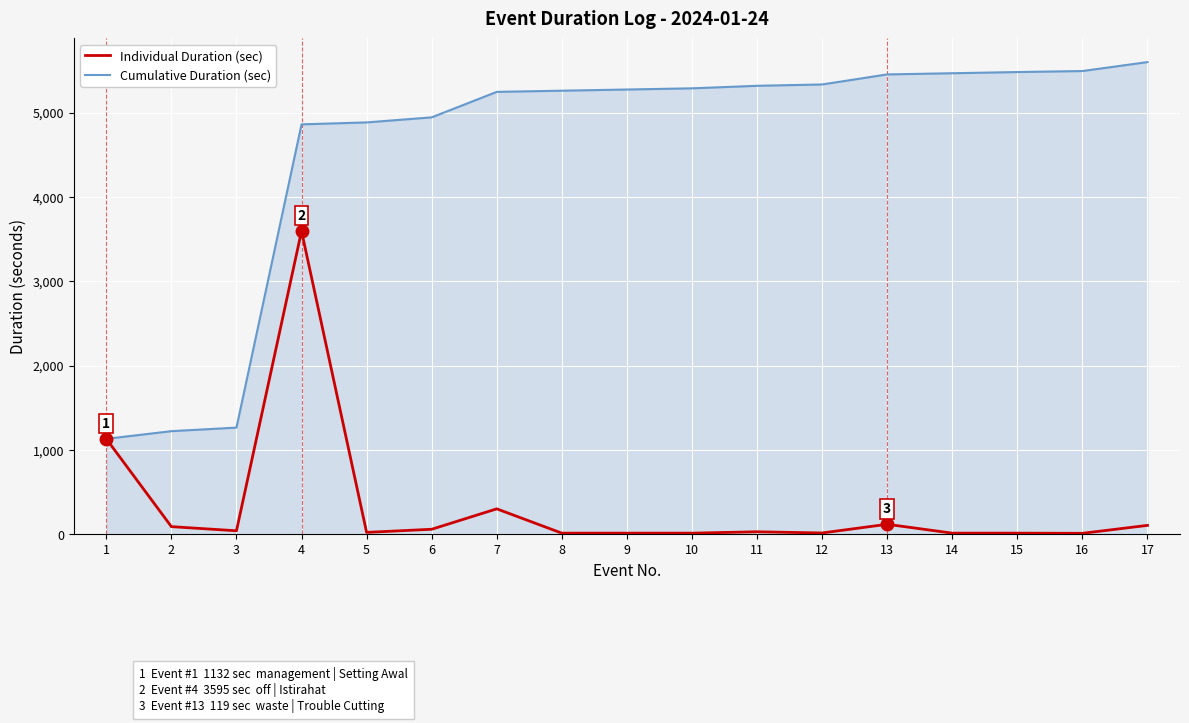

Rank the series by their maximum value, from lowest to highest.

Individual Duration (sec), Cumulative Duration (sec)